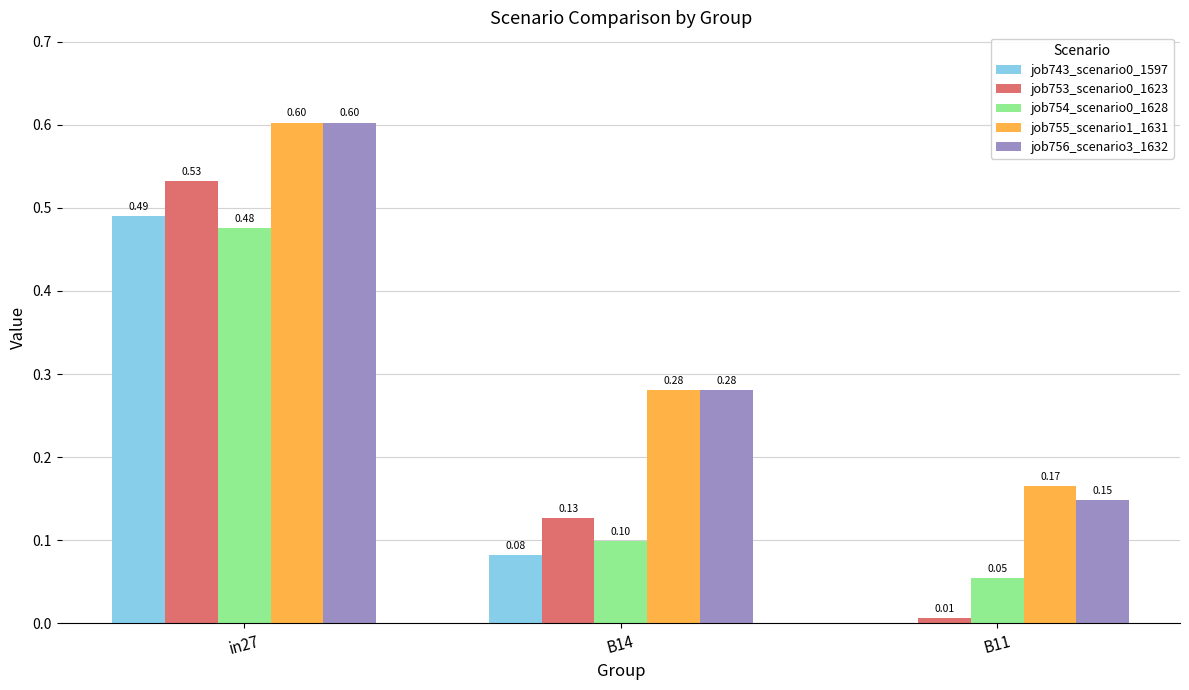

At which label is job753_scenario0_1623 closest to 0?

B11